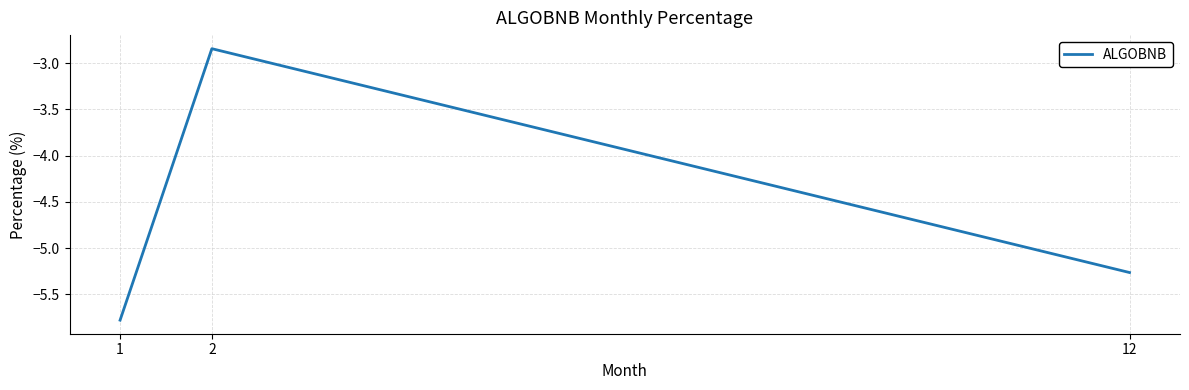

List the labels in order of value, largest first.

2, 12, 1